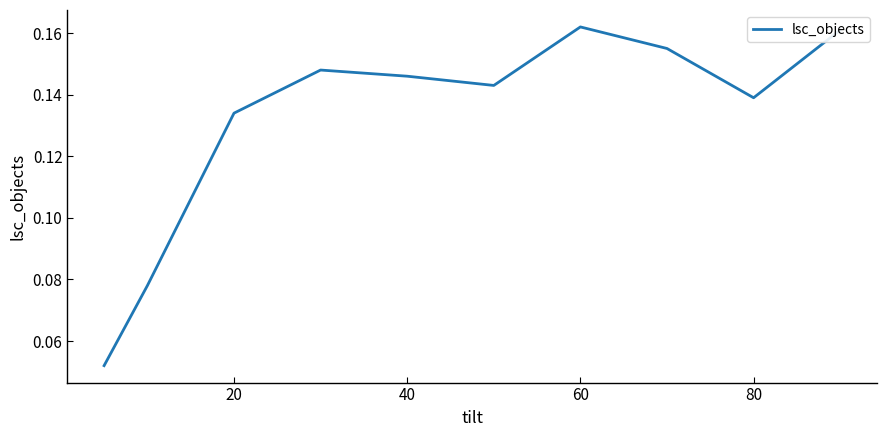

How many lines are shown in the chart?

1